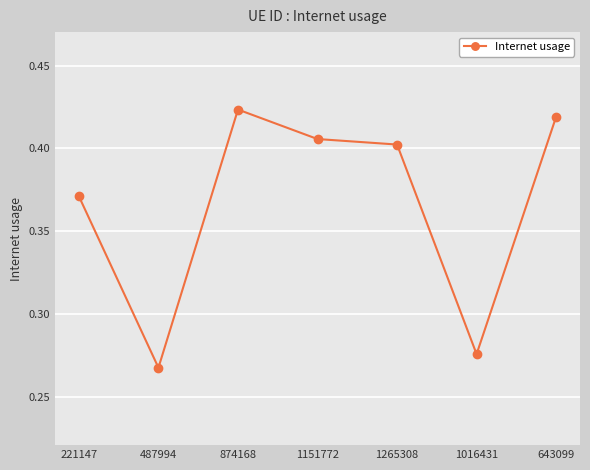

What is the change in value from 487994 to 643099?

+0.2